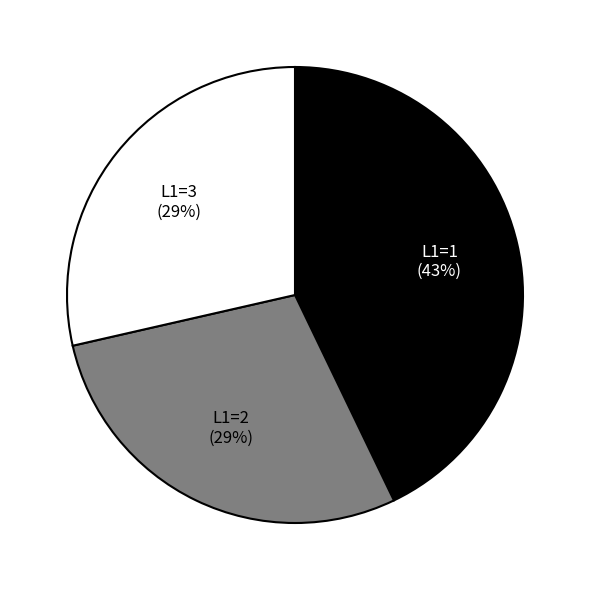

Does any single category account for the majority?

No